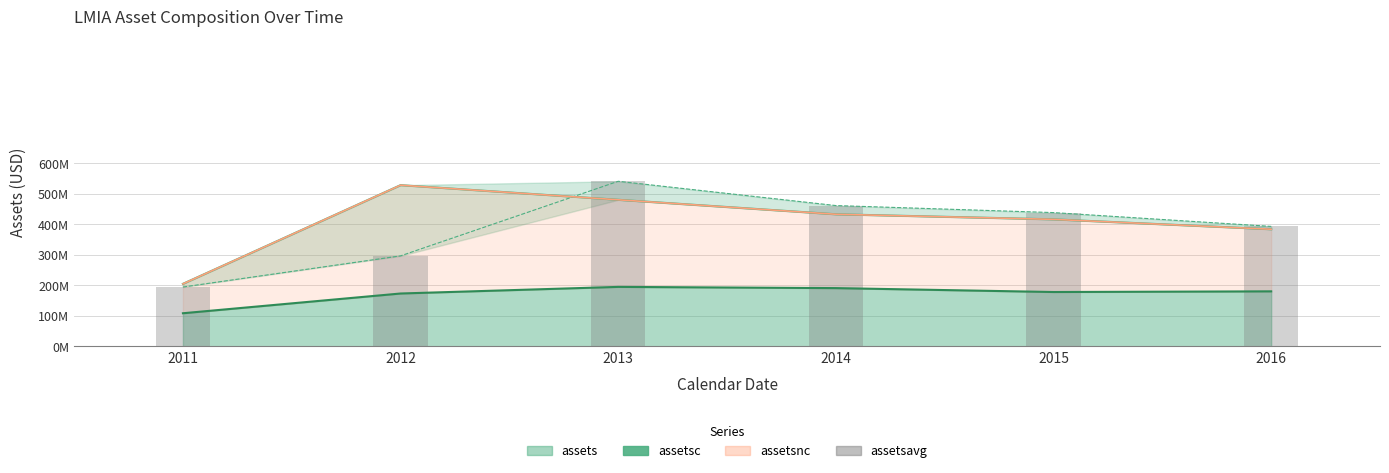

True or false: the data shows 69729886 at 2012.

False